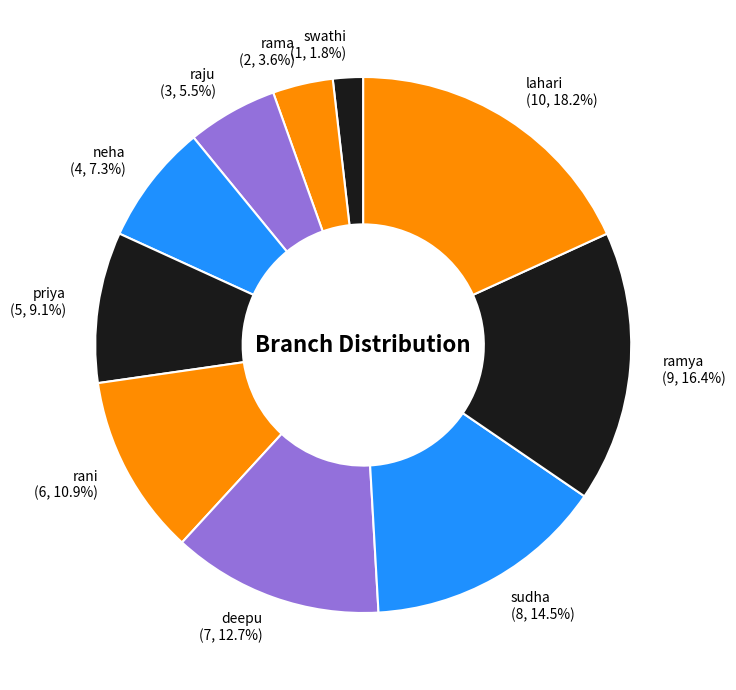

What percentage do neha and swathi together represent?

9.1%